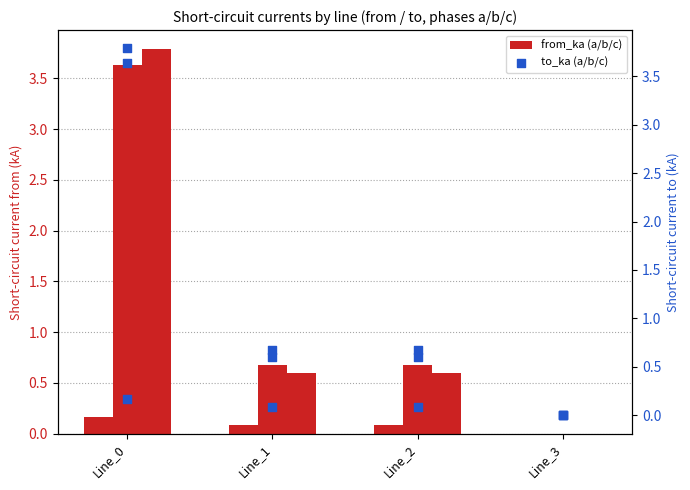

Which series has the largest total across all categories?

to_ka (a/b/c)